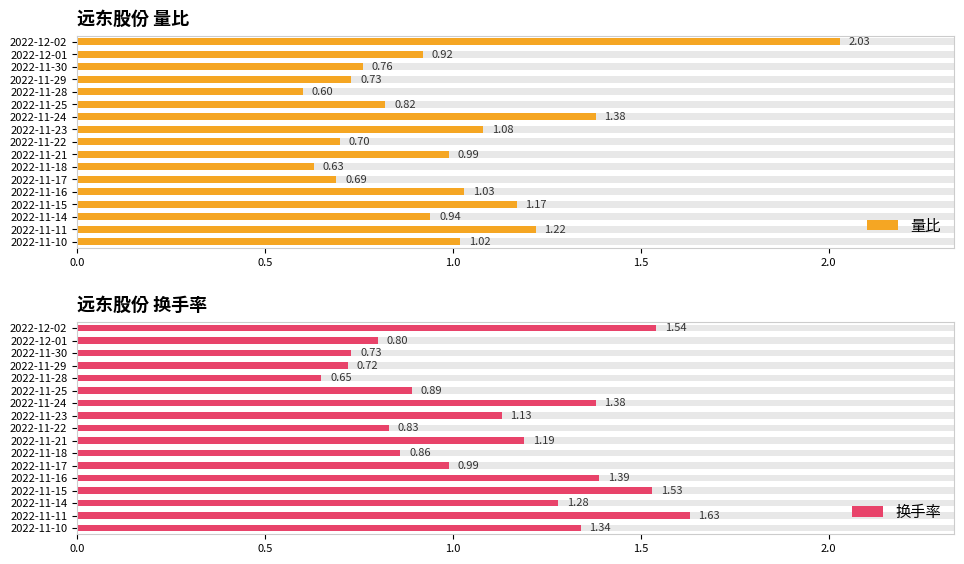

What is the difference between the 量比 values at 2022-11-16 and 2022-11-15?

0.1